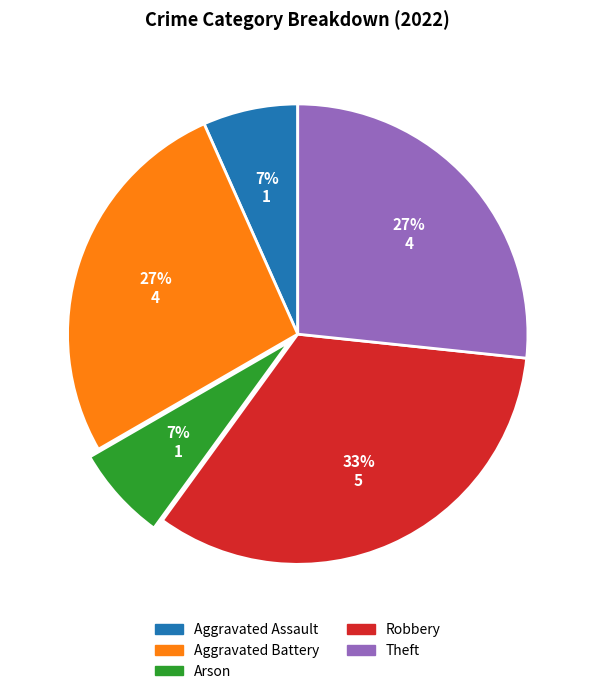

Does Aggravated Assault represent more than half of the total?

No